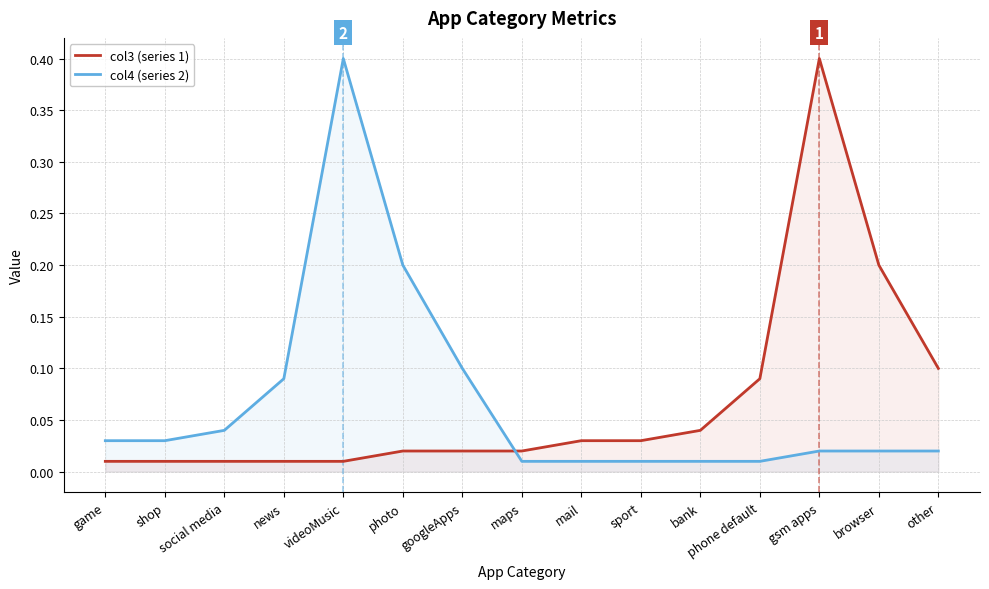

What is the label of the 2nd point from the left?

shop